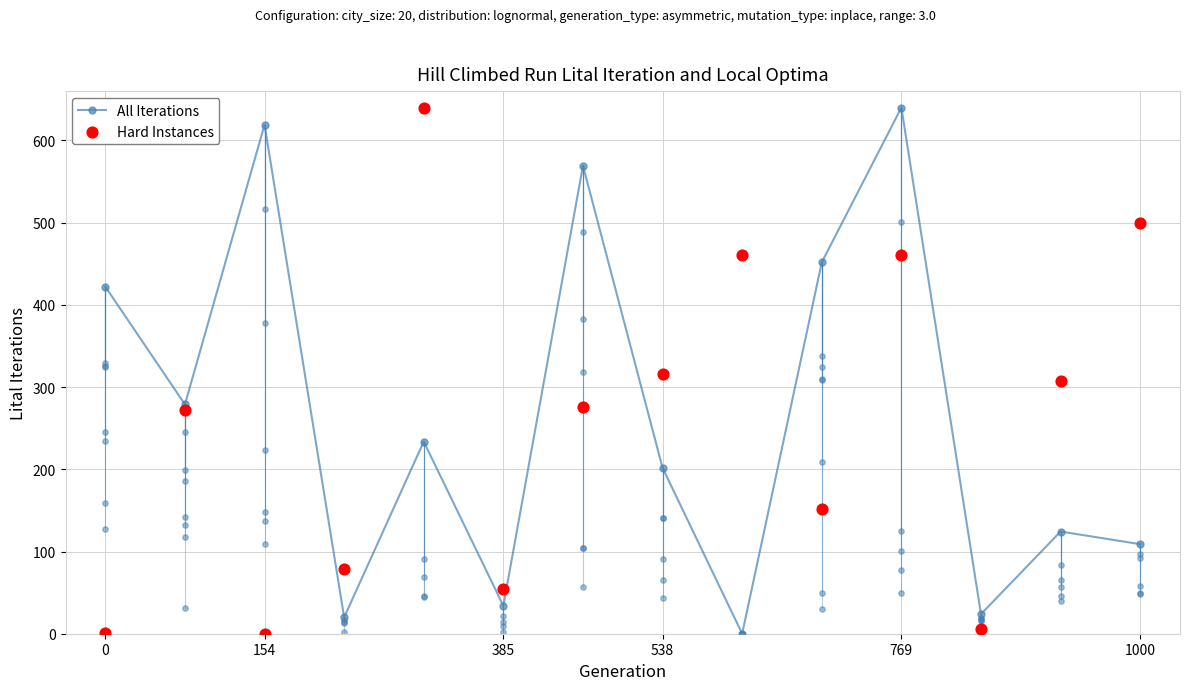

Which series has the widest spread of Y values?

All Iterations